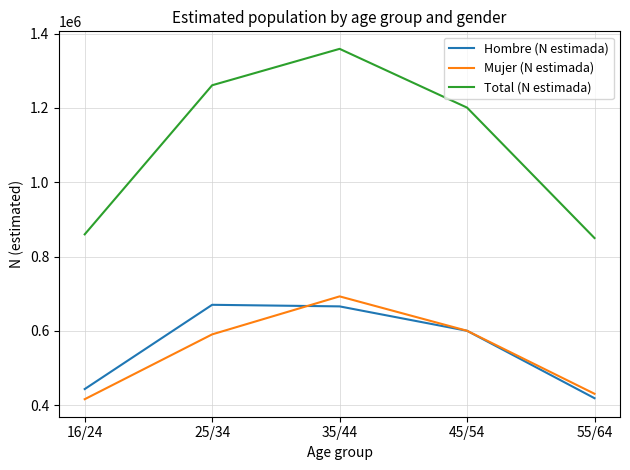

What is the difference between the maximum and minimum values in the Total (N estimada) series?

509066